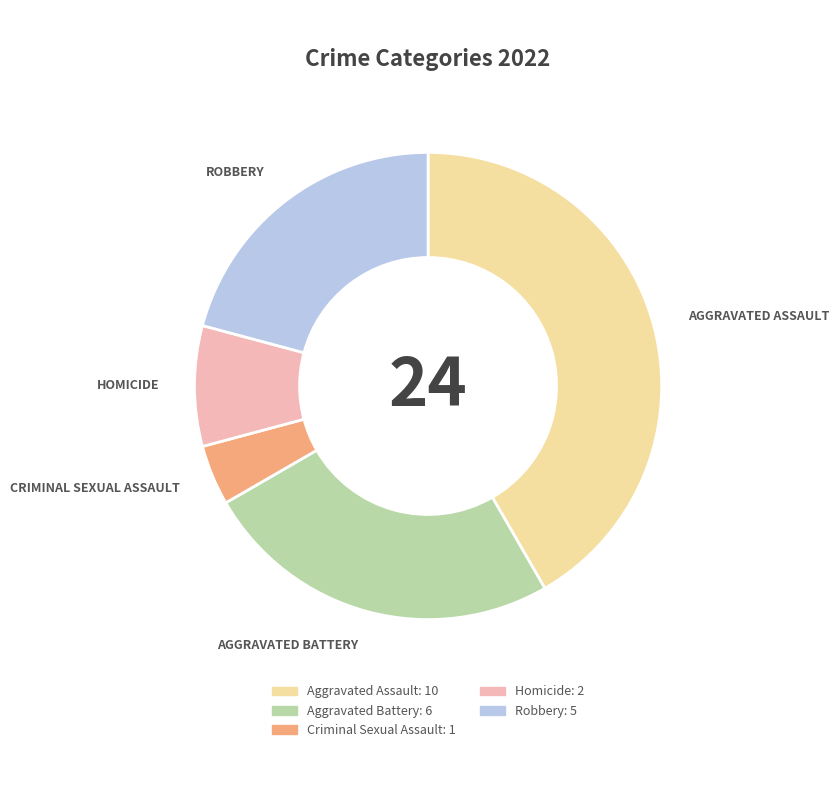

Between Aggravated Battery and Criminal Sexual Assault, which is larger?

Aggravated Battery